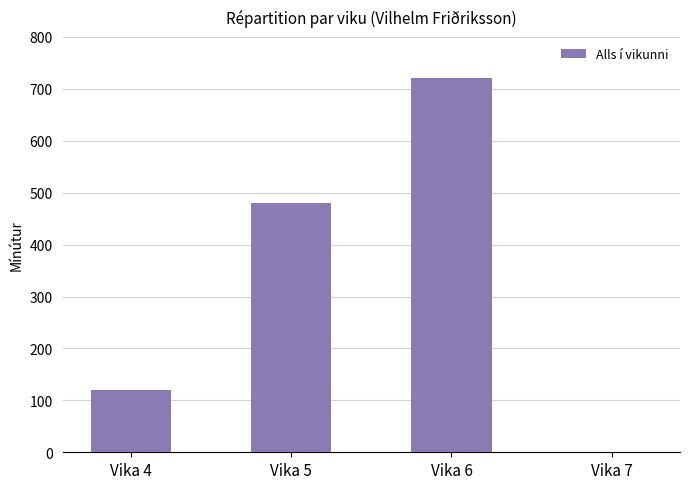

Approximately how many times larger is the value at Vika 6 compared to Vika 5?

1.5